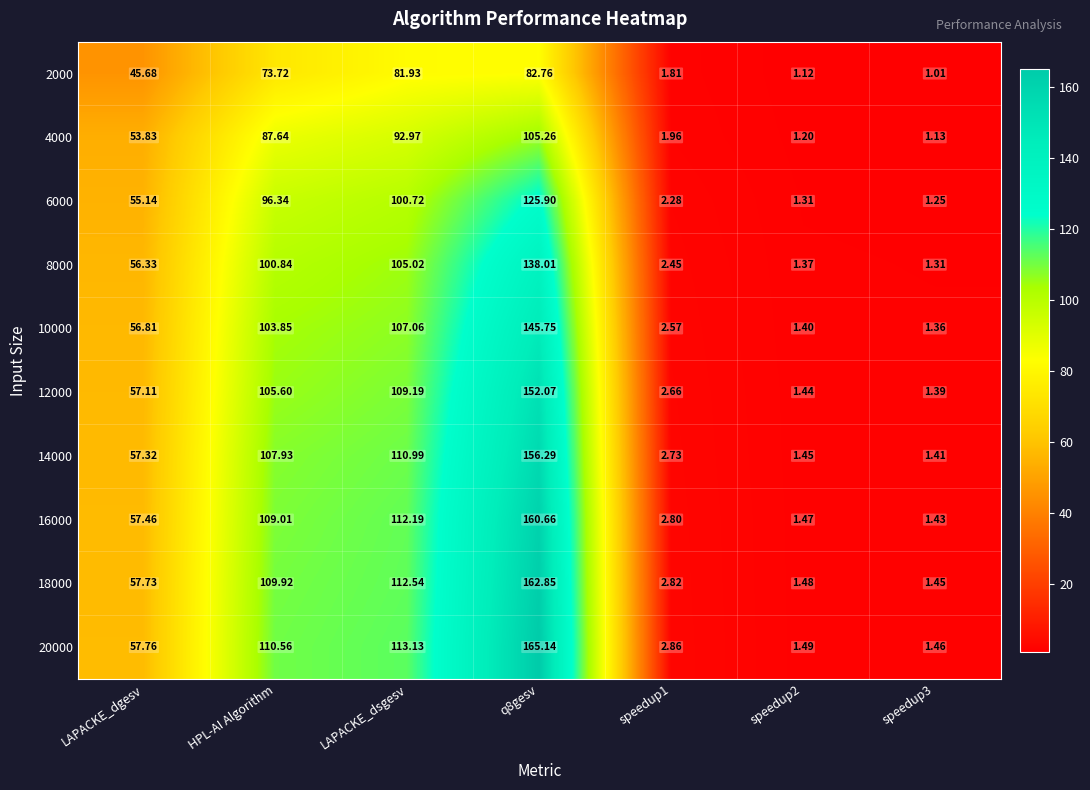

Is the value of 18000 at HPL-AI Algorithm greater than the value of 4000 at q8gesv?

Yes